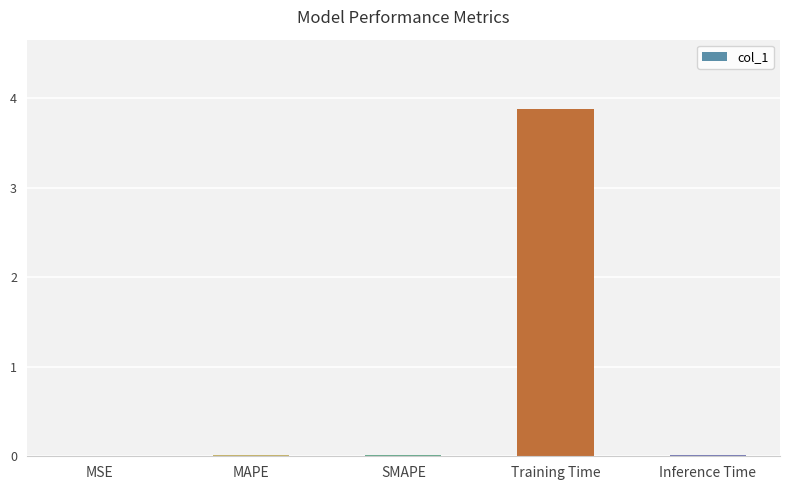

Are the bars grouped side by side (vs. stacked)?

No